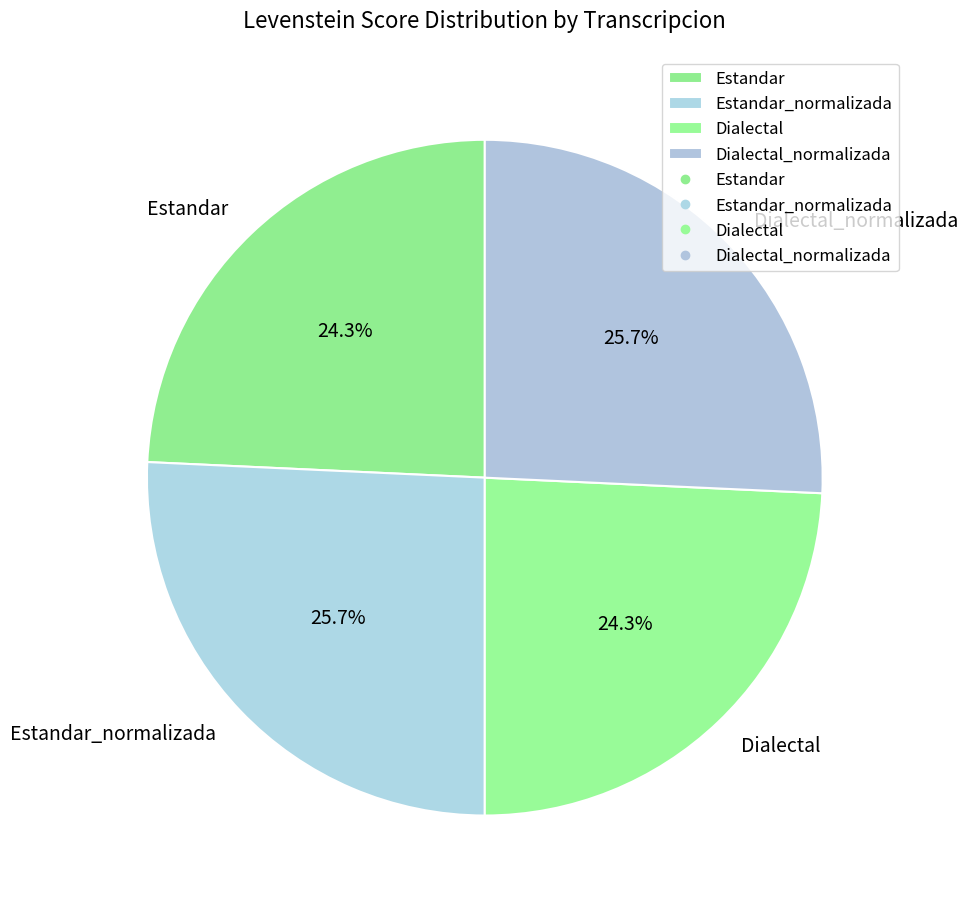

What percentage is the Dialectal slice, to the nearest percent?

24%